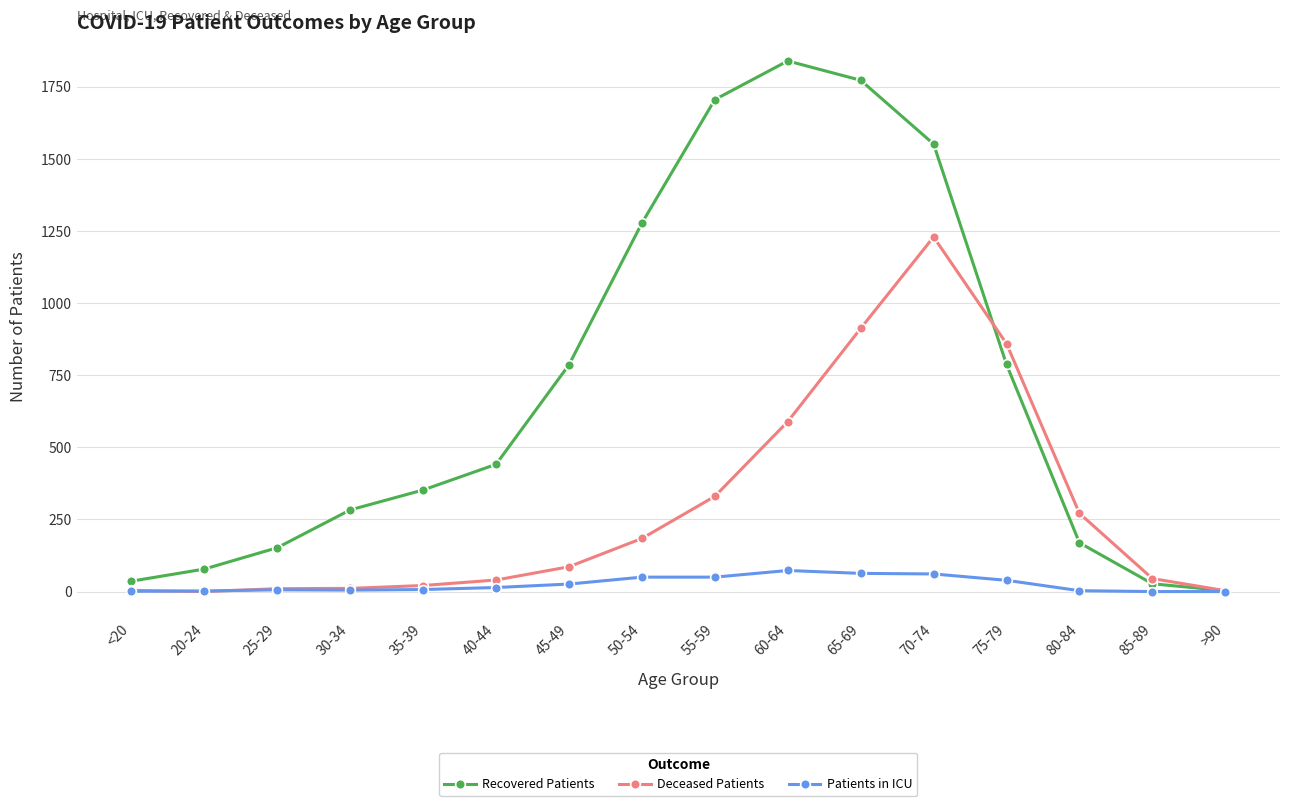

How many data points does each series have?

16